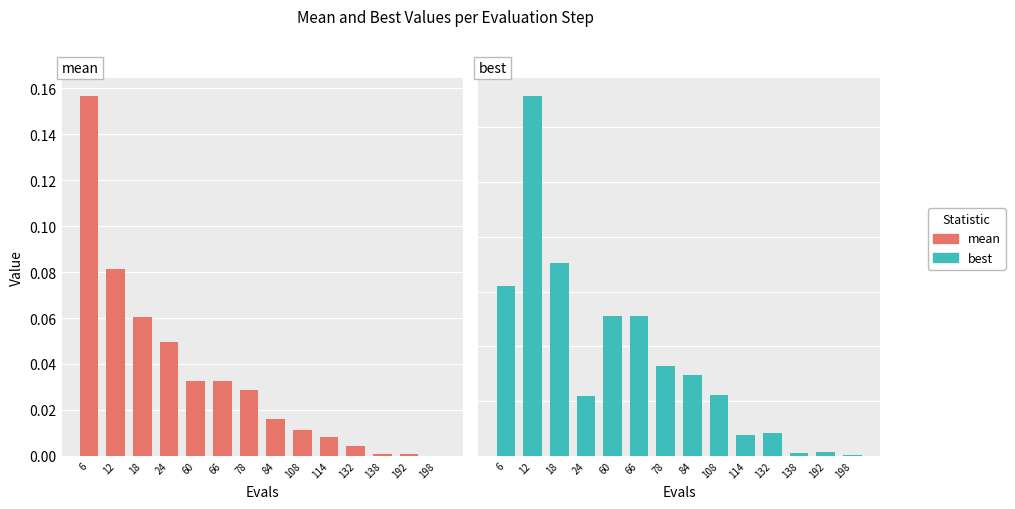

Reading left to right, list all the values displayed in this chart.

mean: 6=0.2	12=0.1	18=0.1	24=0.0	60=0.0	66=0.0	78=0.0	84=0.0	108=0.0	114=0.0	132=0.0	138=0.0	192=0.0	198=0.0
best: 6=0.0	12=0.1	18=0.0	24=0.0	60=0.0	66=0.0	78=0.0	84=0.0	108=0.0	114=0.0	132=0.0	138=0.0	192=0.0	198=0.0